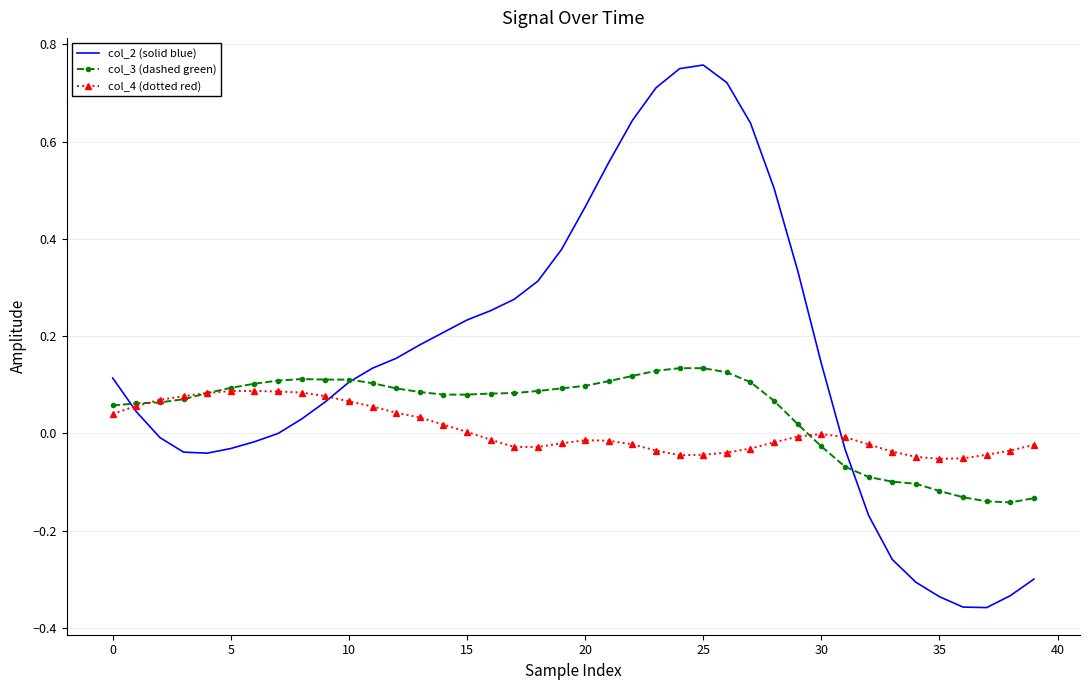

Which series has the largest total across all categories?

col_2 (solid blue)